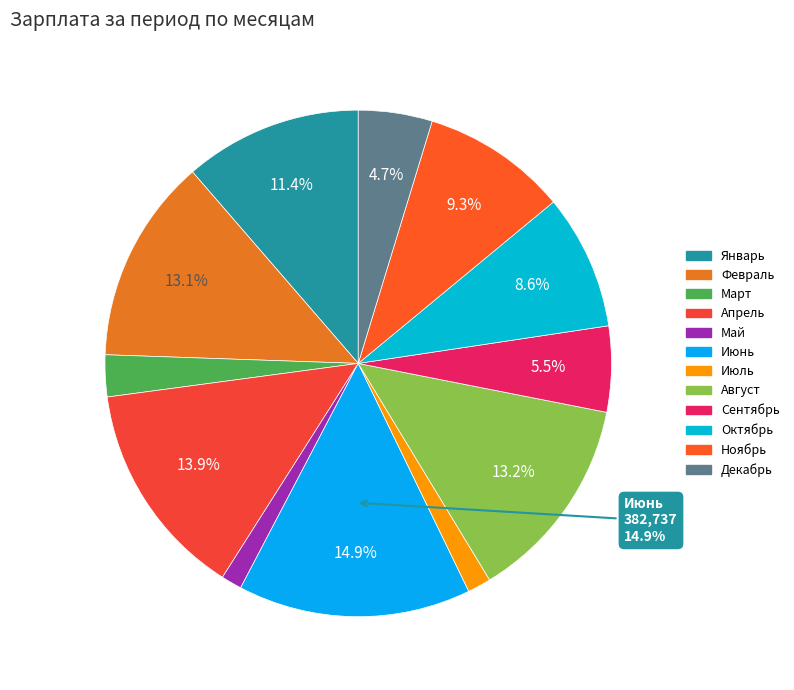

Approximately how many times larger is the value at Сентябрь compared to Июль?

3.7